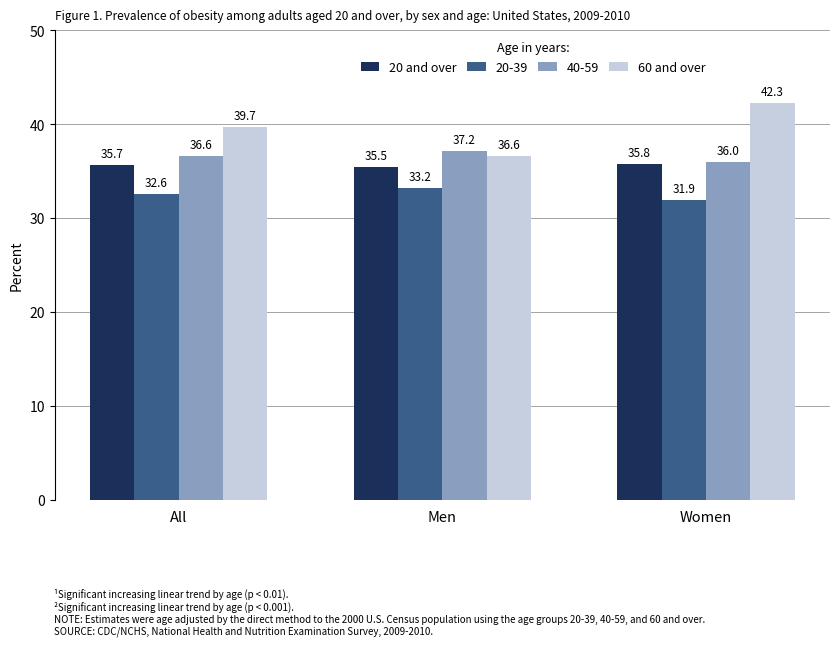

What is the label of the 2nd bar from the right?

Men